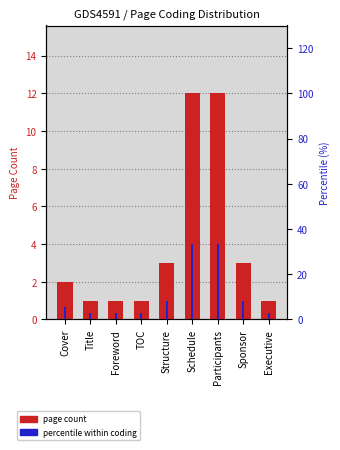

Which label corresponds to the smallest value in the chart?

Title